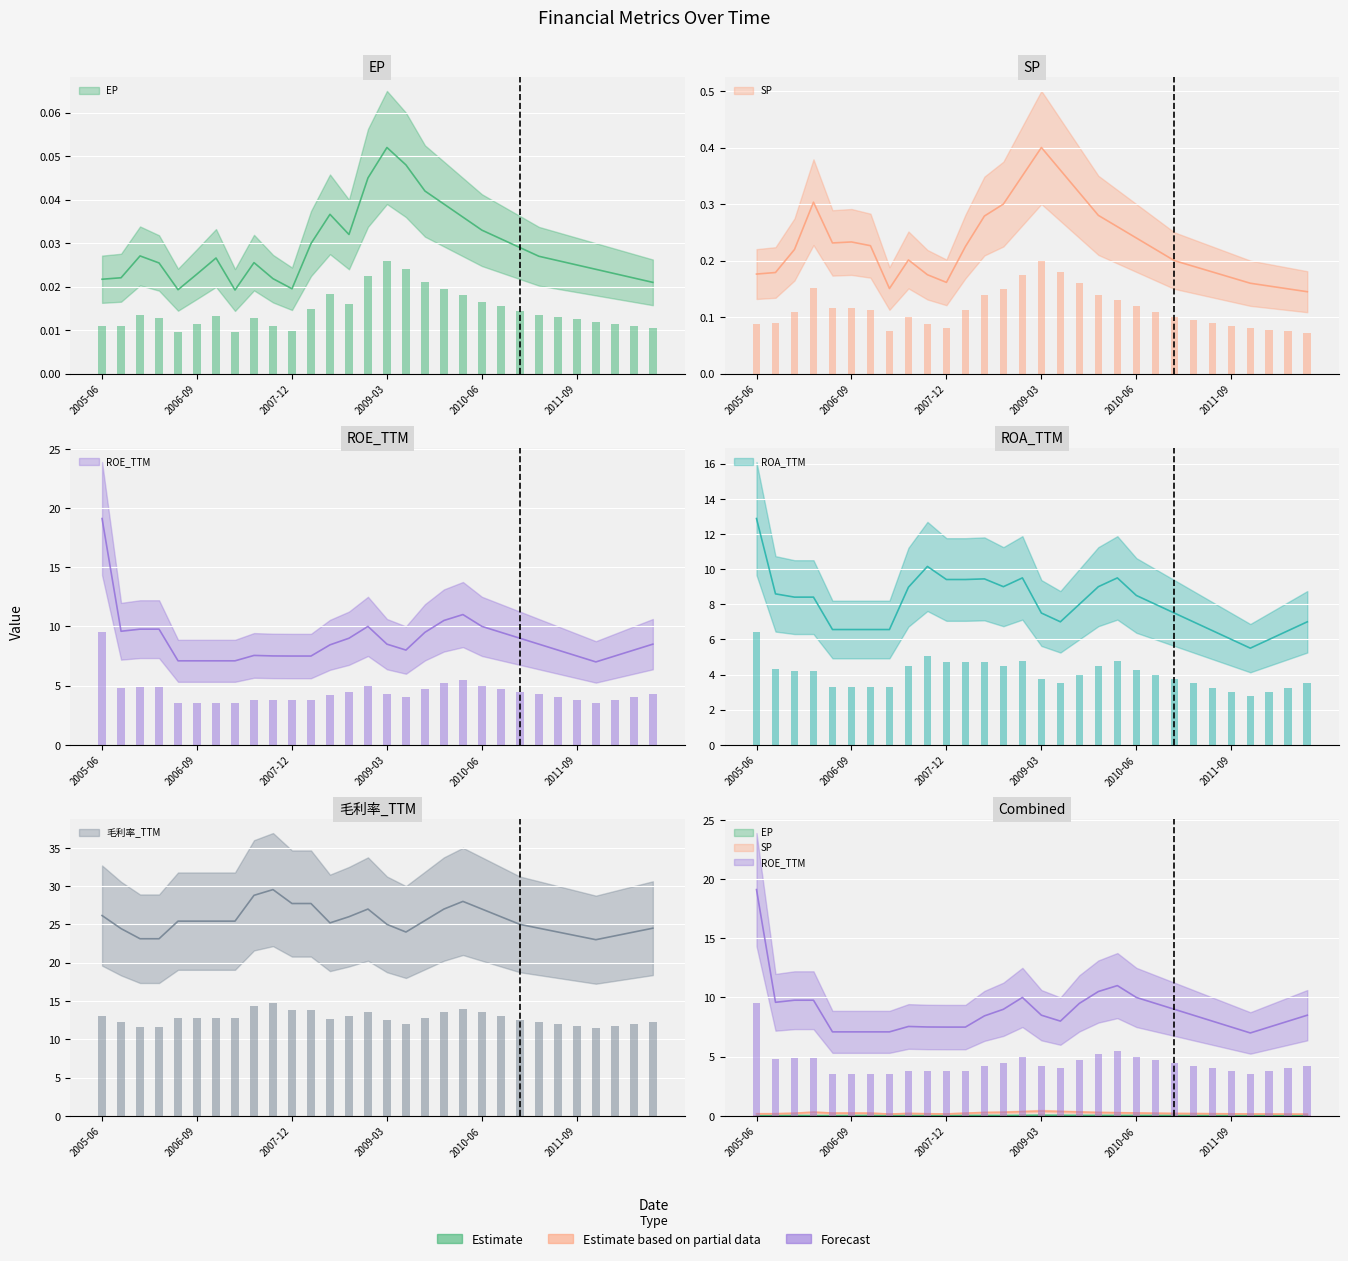

What is the spread (max minus min) of values at 2007-12?

27.7